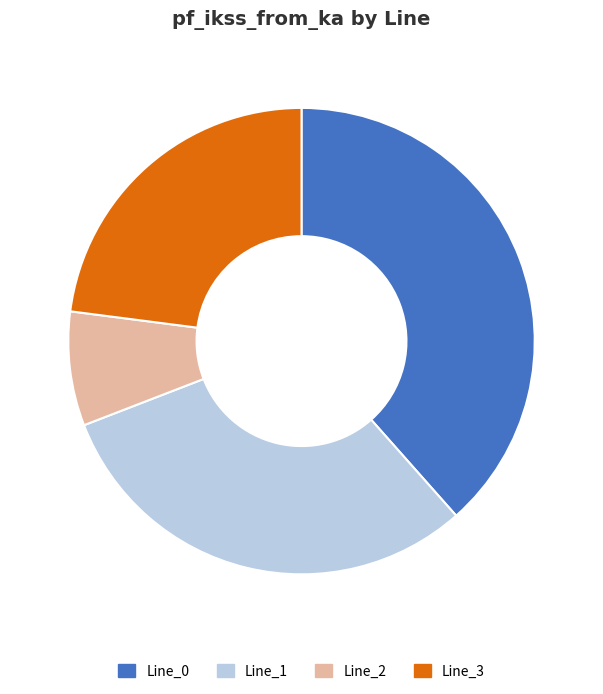

Combined, do Line_2 and Line_0 account for over 50%?

No